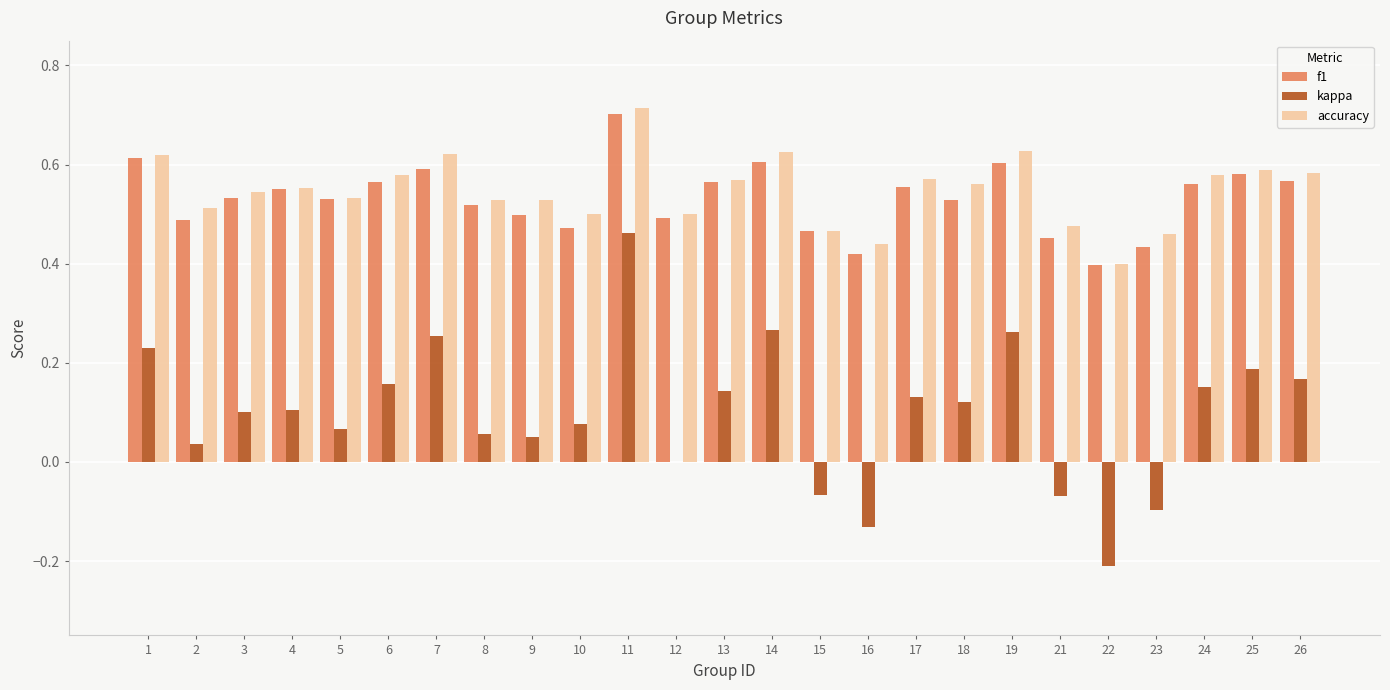

Which series changed the most between 11 and 22?

kappa